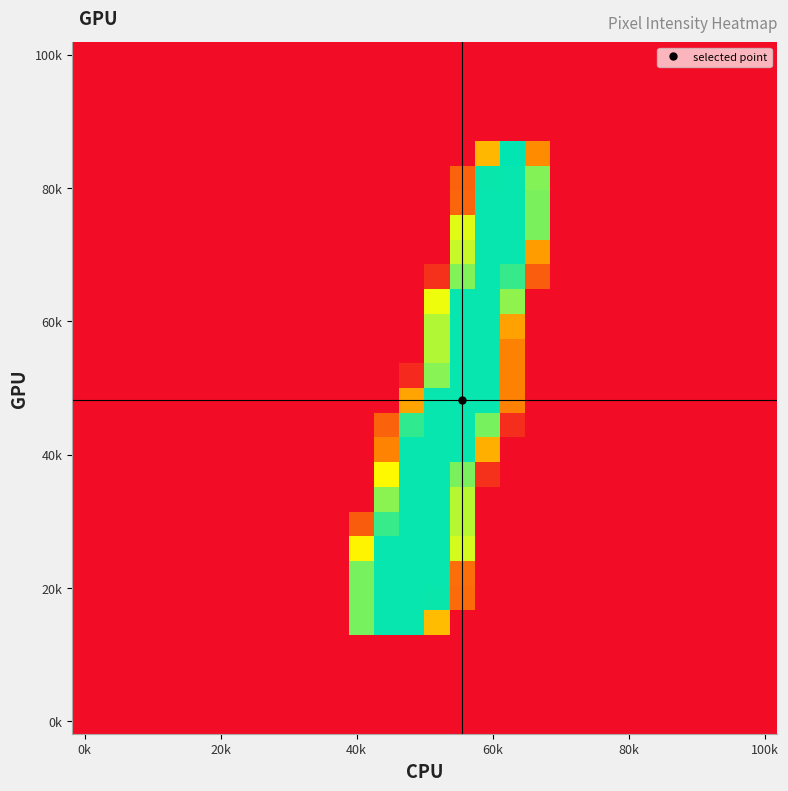

At which category does the chart reach its minimum across all series?

0k